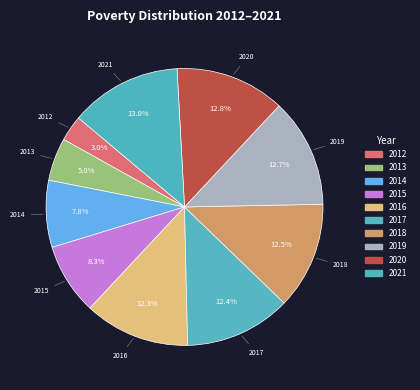

Does 2018 represent more than half of the total?

No